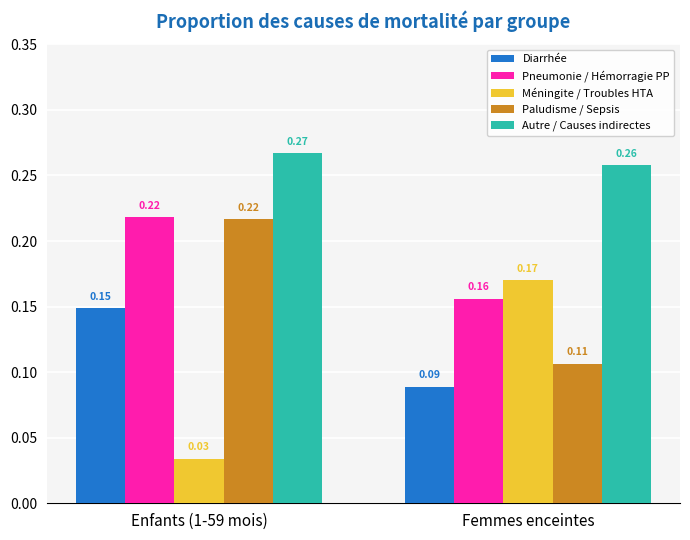

What is the sum of the Pneumonie / Hémorragie PP values at Enfants (1-59 mois) and Femmes enceintes?

0.4